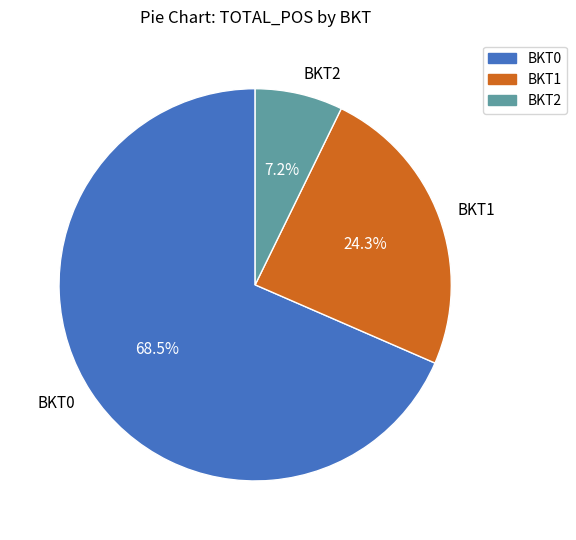

Which category has the smallest portion of the pie?

BKT2